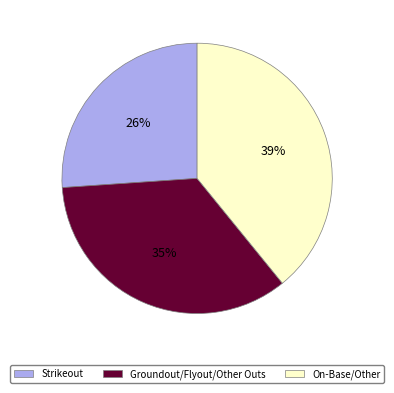

Does any single category account for the majority?

No